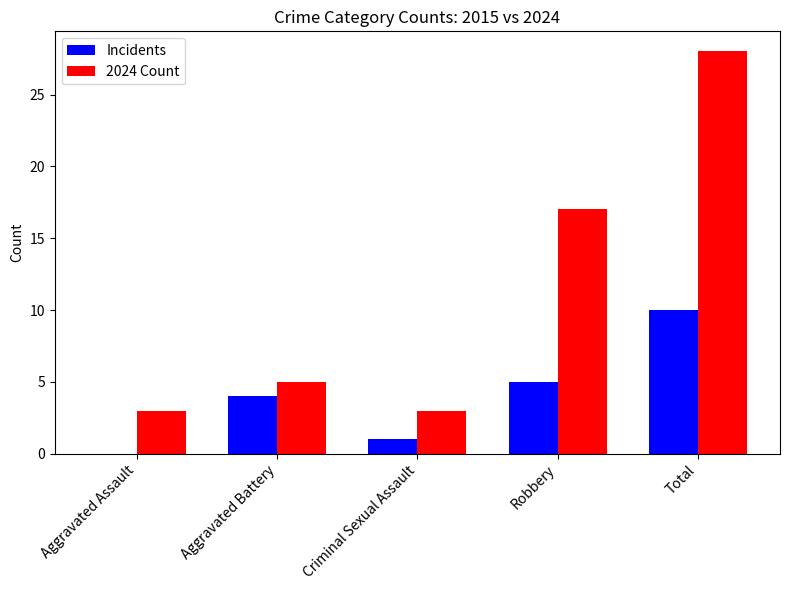

Reading left to right, what are all the values shown in this chart?

Incidents: 0	4	1	5	10
2024 Count: 3	5	3	17	28